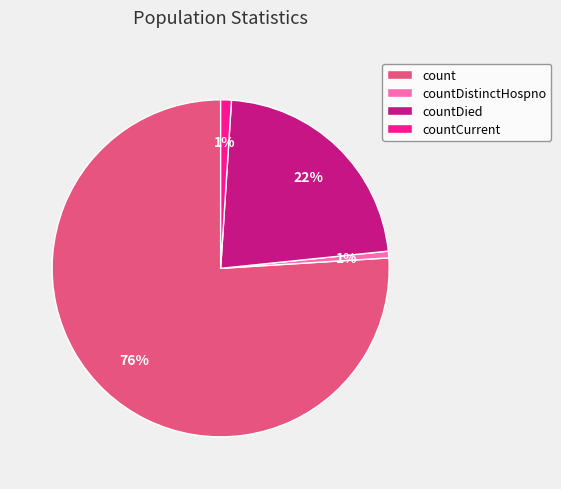

The countDistinctHospno slice represents 11% of the pie. True or false?

False